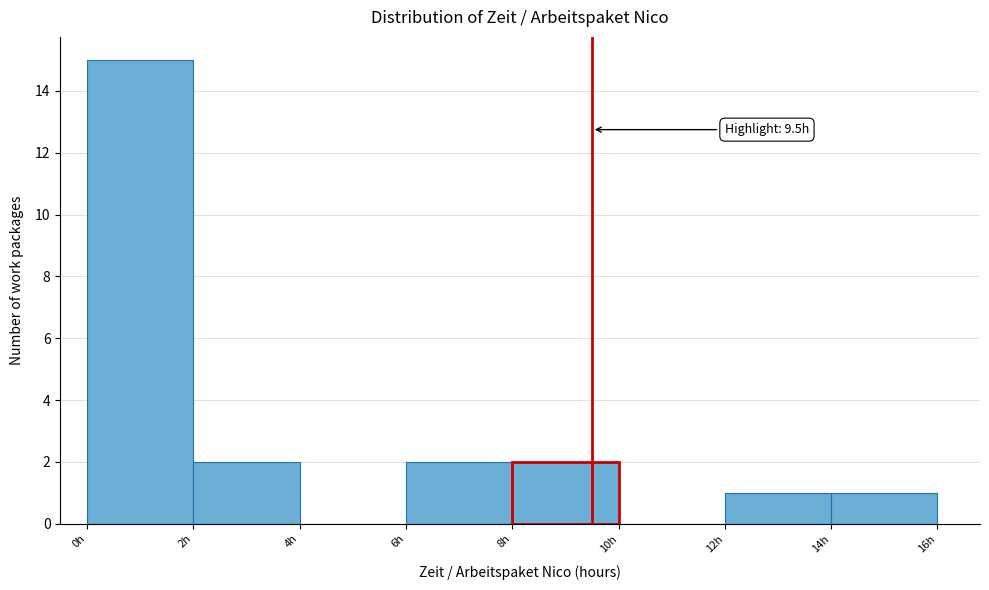

Over which range of the x-axis is the bar tallest?

0 to 2